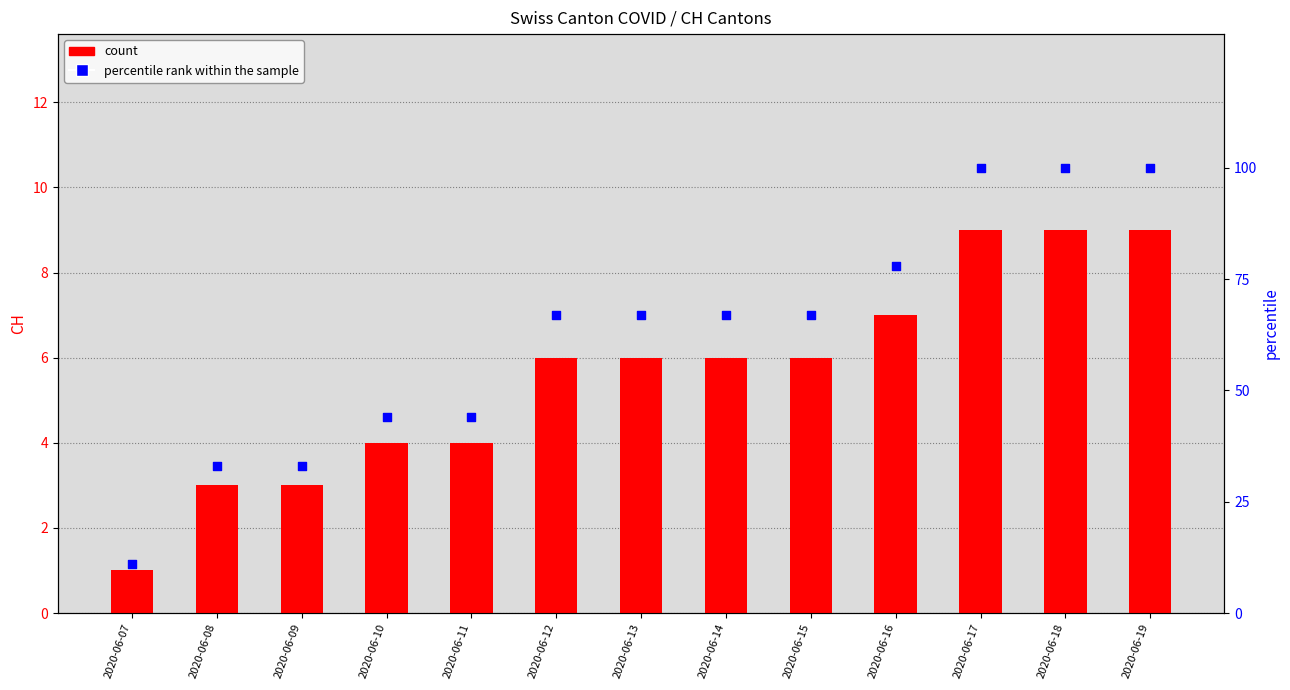

Which series has the largest total across all categories?

percentile rank within the sample